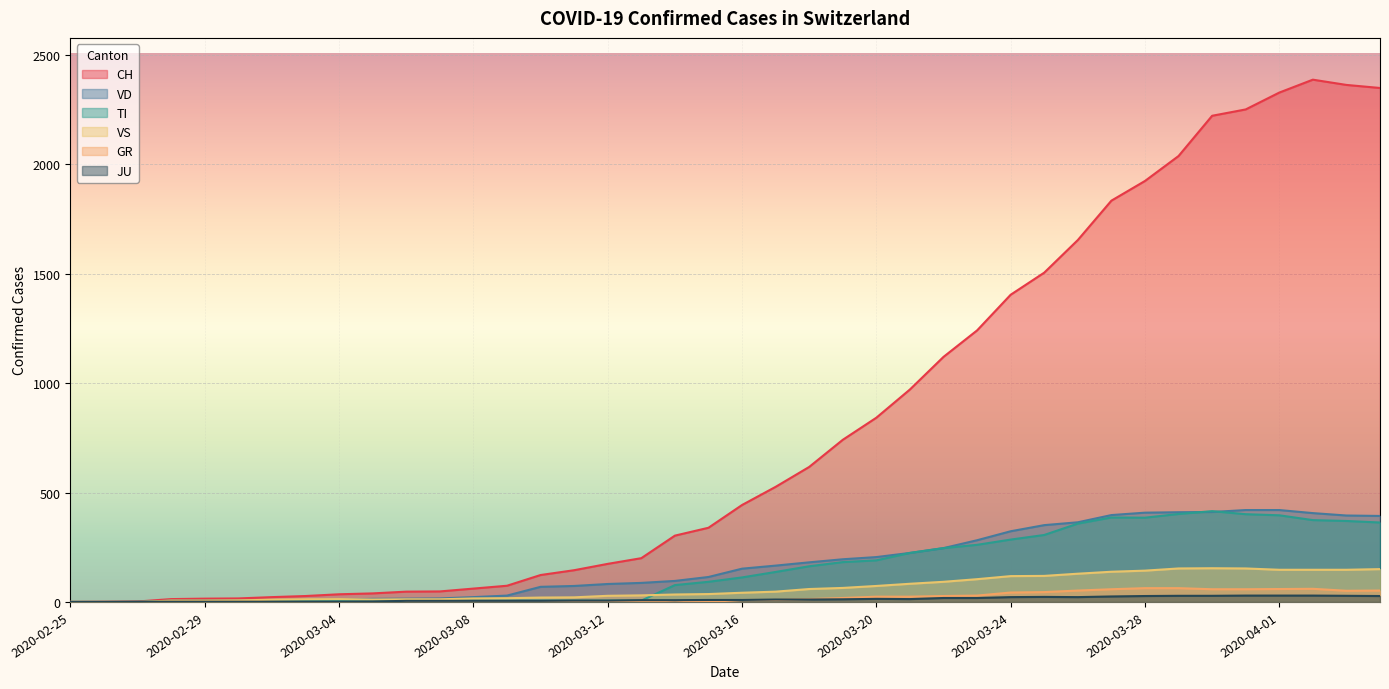

What are all the series names shown in the legend?

CH, VD, TI, VS, GR, JU